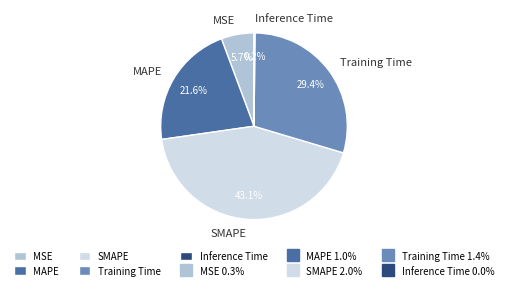

Is it true that MAPE is 22% of the pie?

True